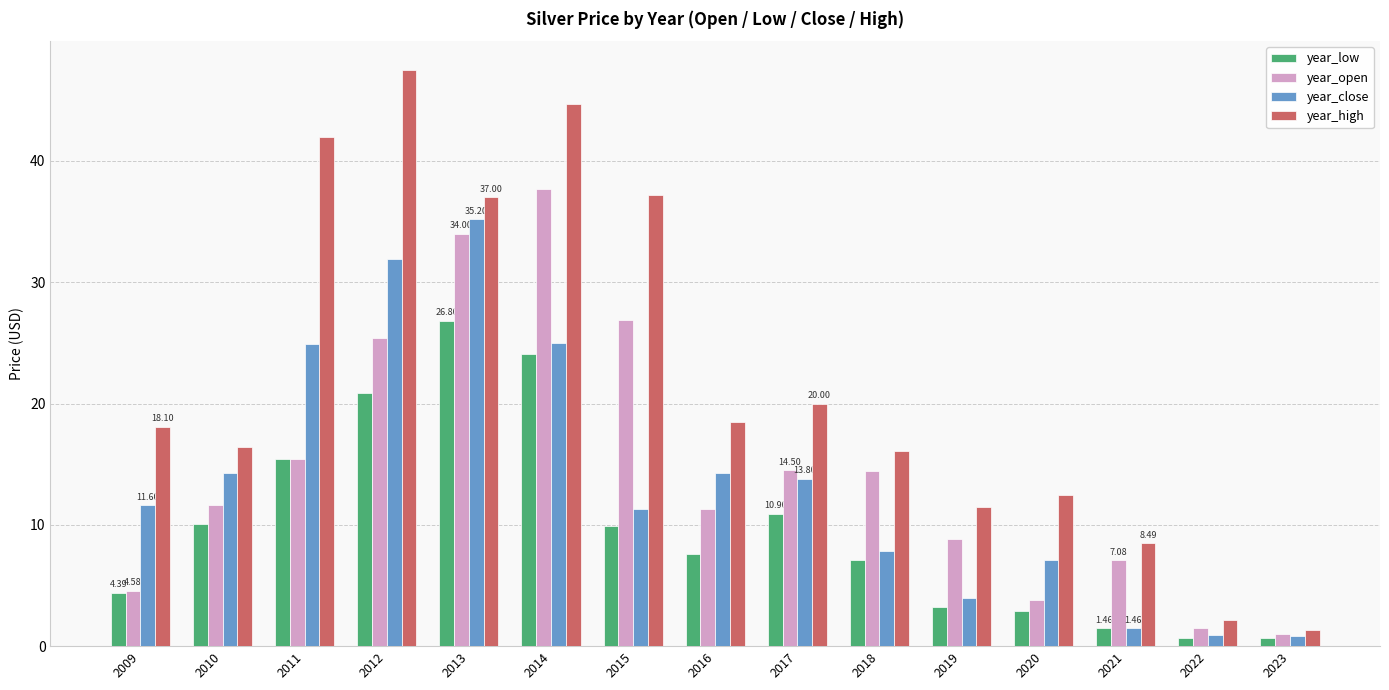

List the series in order of their peak value, lowest first.

year_low, year_close, year_open, year_high